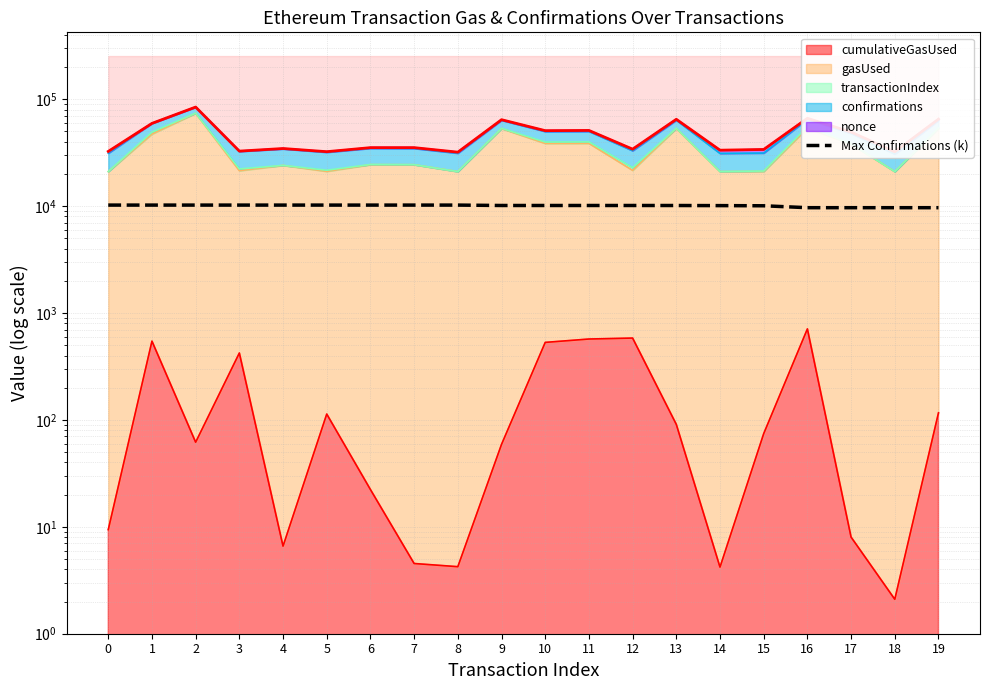

The value at 16 is 9655.0. True or false?

True